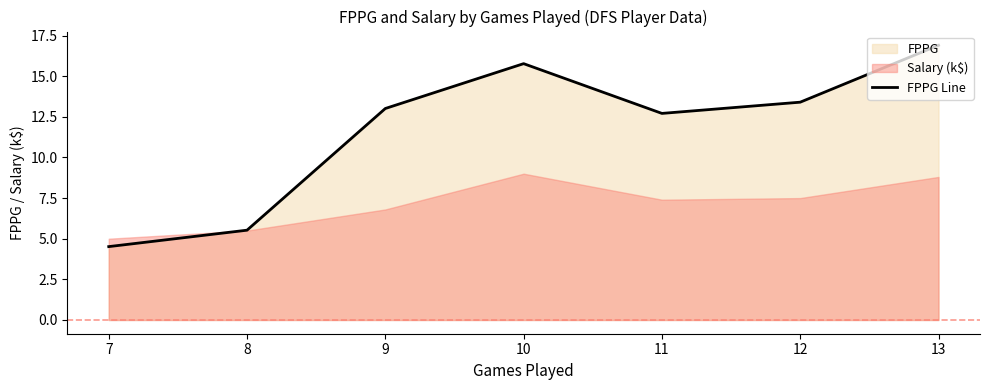

True or false: the data has more than 1 interior local peaks.

False